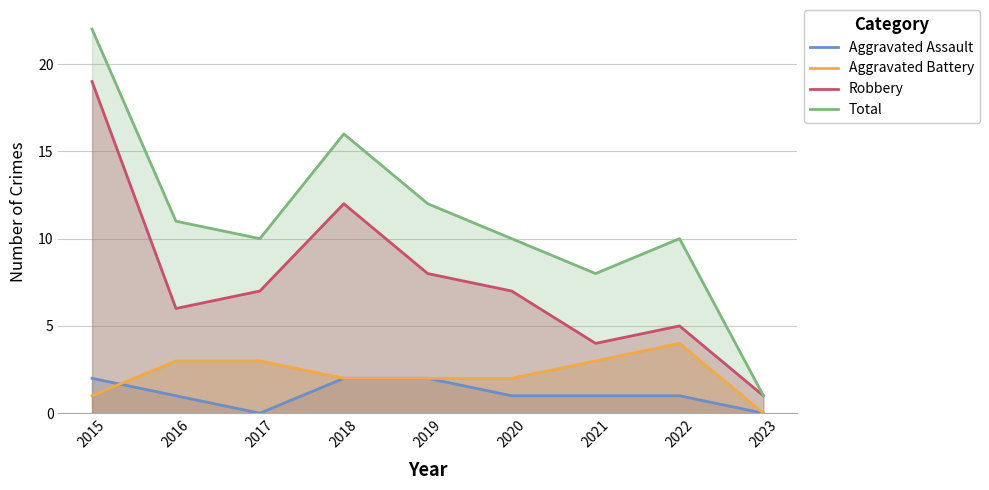

Which series changed the most between 2020 and 2022?

Aggravated Battery